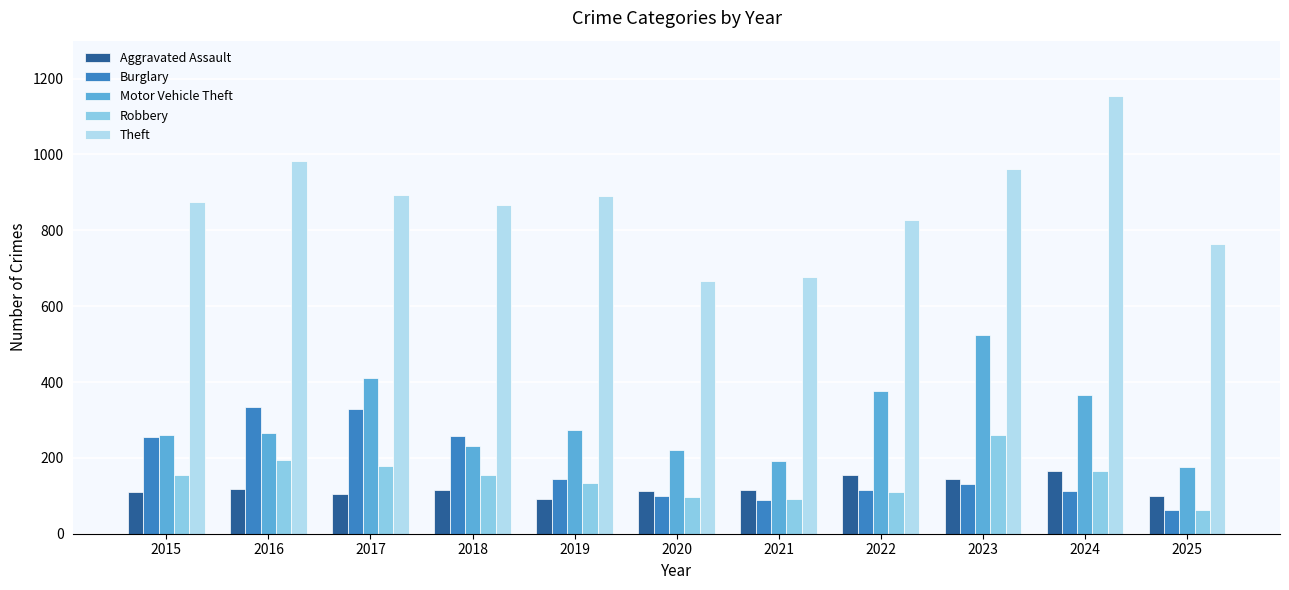

The Robbery series shows 165 at 2024. True or false?

True